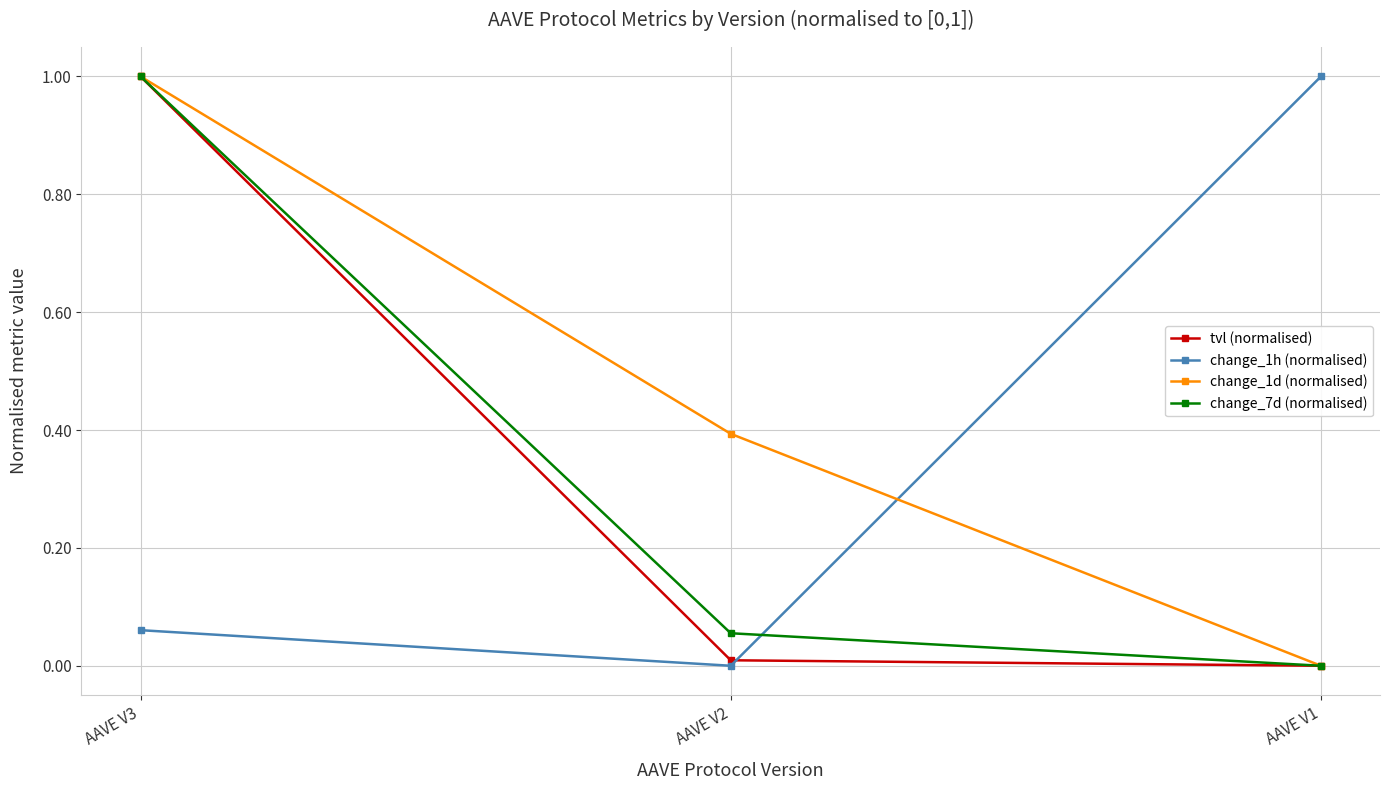

What is the sum of the change_1h (normalised) values at AAVE V2 and AAVE V1?

1.0